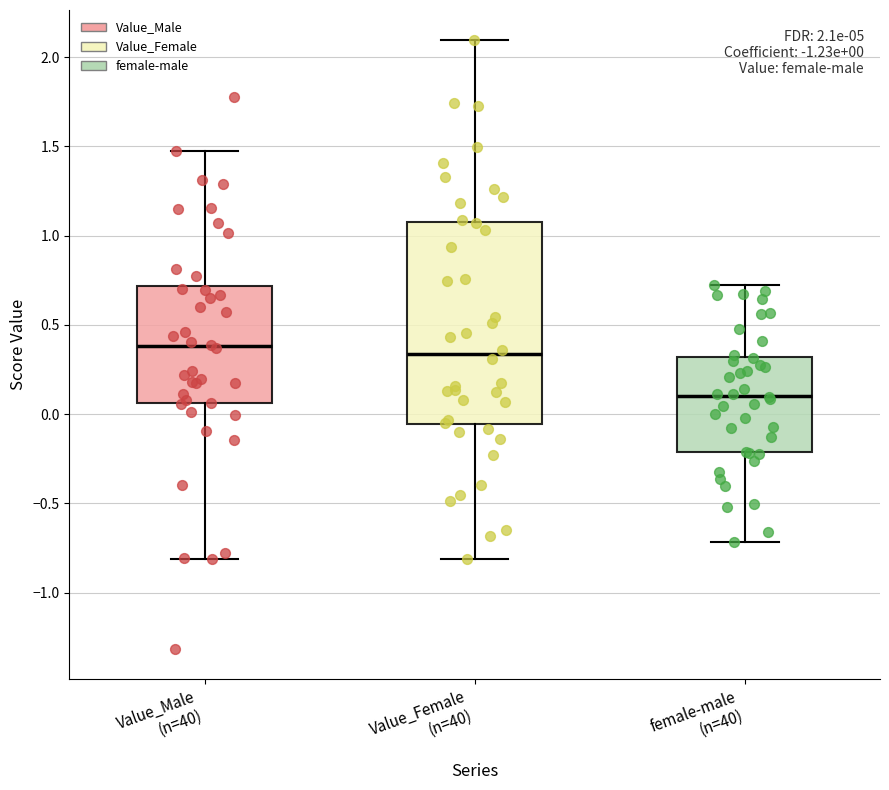

Which box is the tallest, from its lower edge to its upper edge?

Value_Female (n=40)